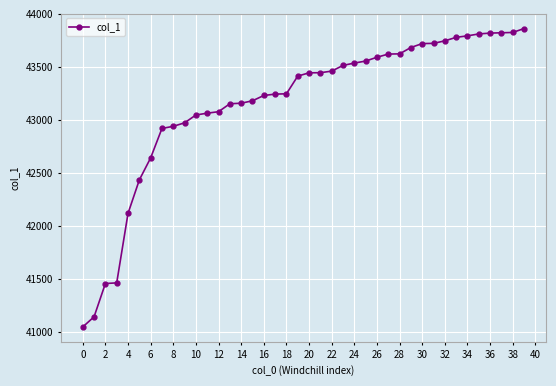

What is the difference between the maximum and minimum values?

2817